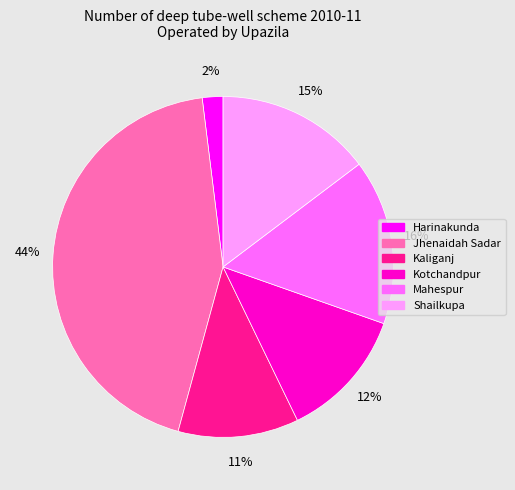

Which slice is the largest?

Jhenaidah Sadar